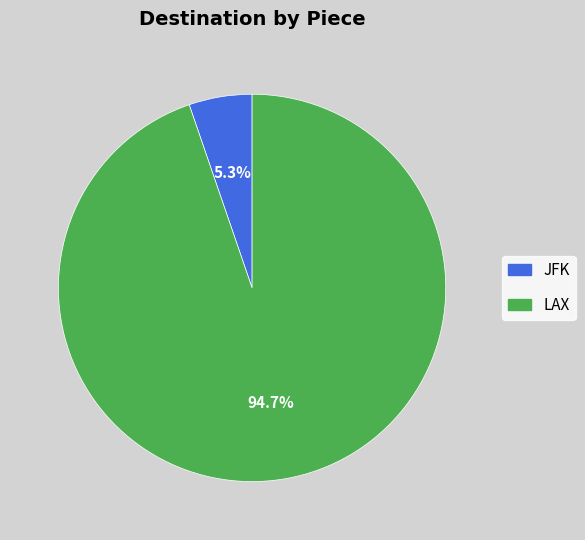

Do JFK and LAX together represent more than half of the pie?

Yes